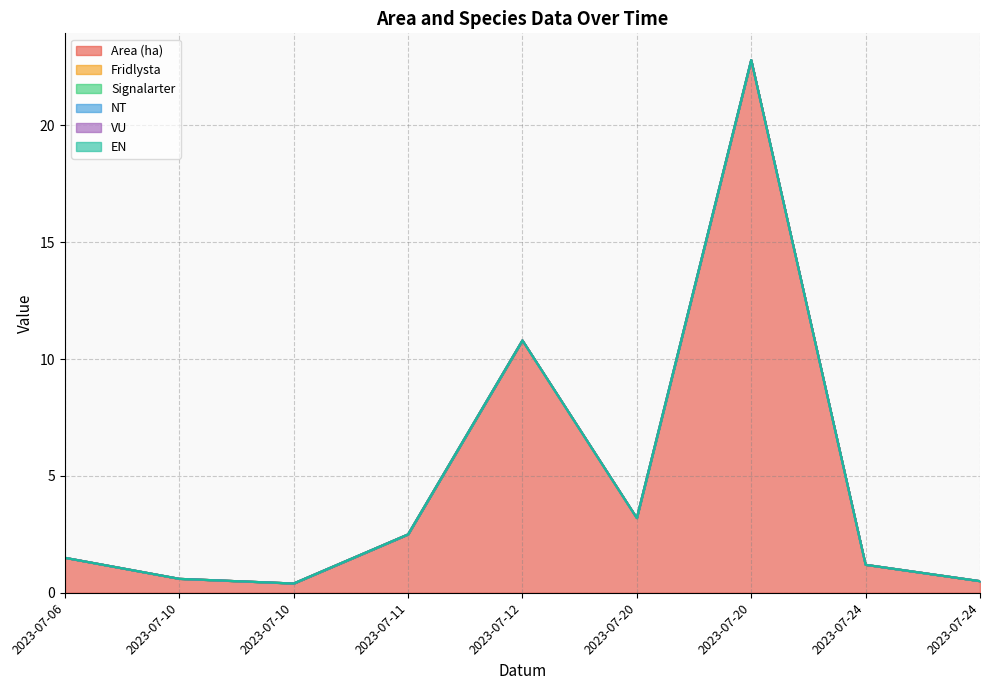

Between 2023-07-12 and 2023-07-20, which is larger?

2023-07-20